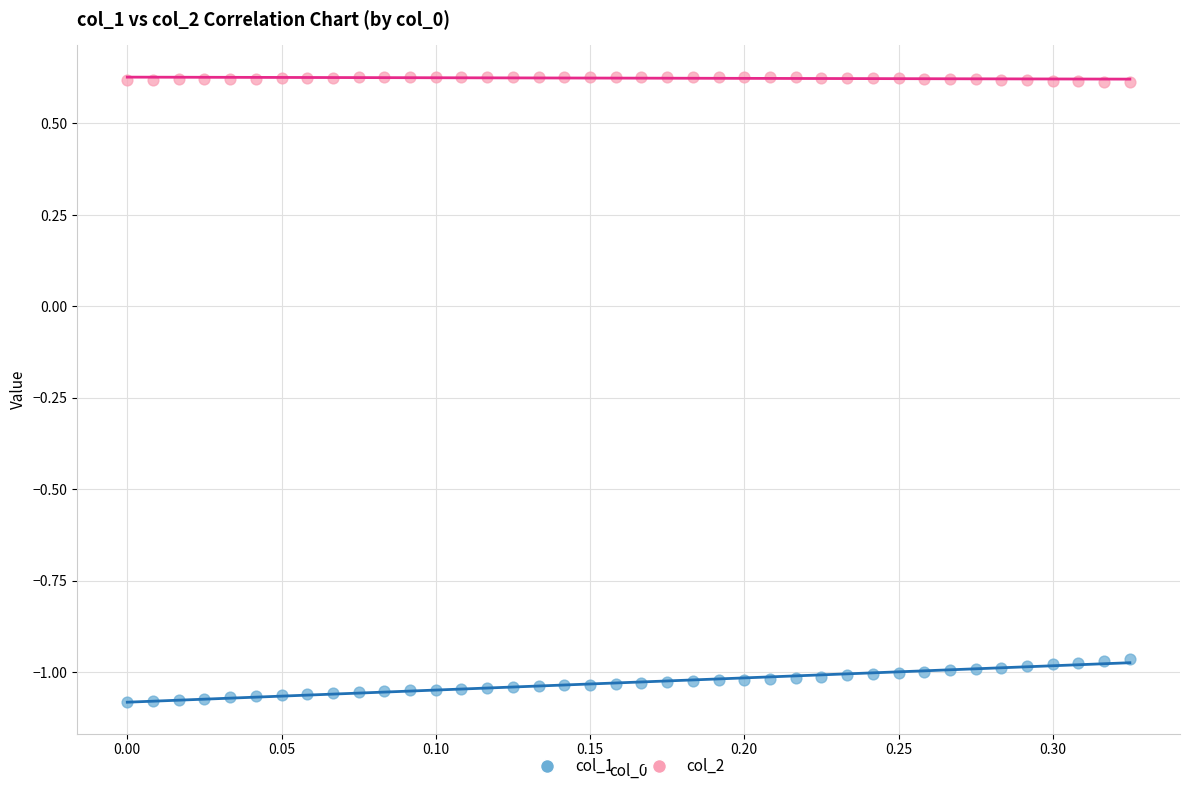

Which series reaches the minimum Y coordinate?

col_1